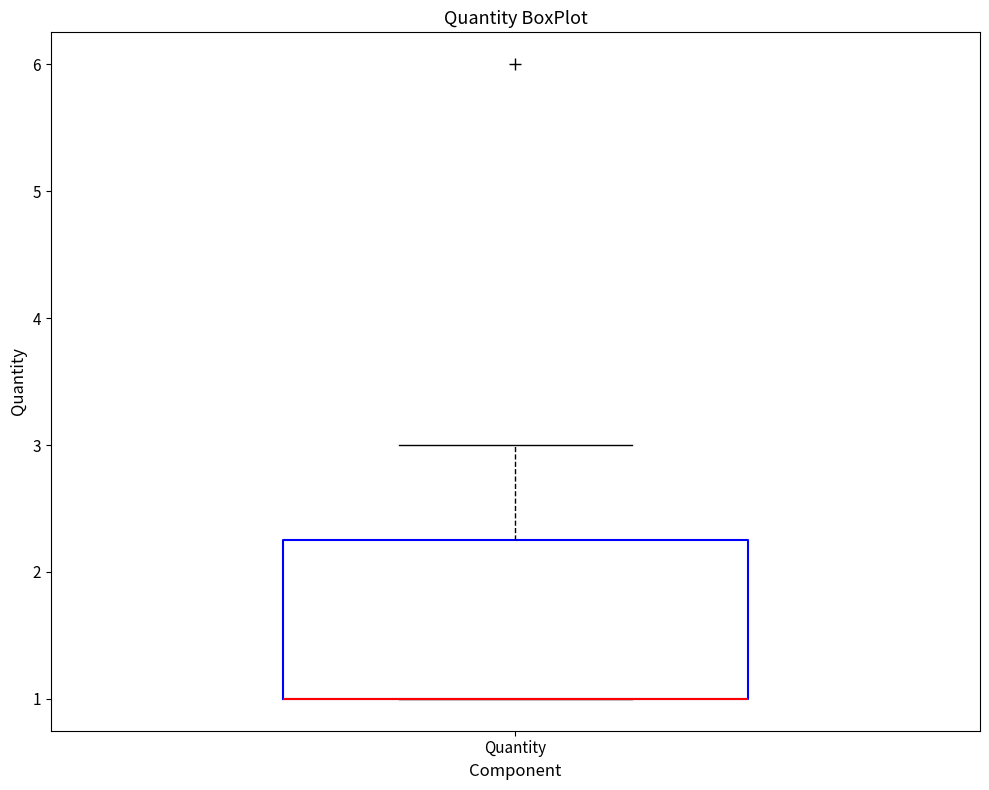

Read this box plot against the y-axis: the position of the median line, the range covered by the box, and the ends of both whiskers. The values are not printed on the chart, so give them approximately, as read against the axis.

median 1.0 (drawn on the box's lower edge), box 1.0 to 2.3, whiskers 1.0 to 3.0